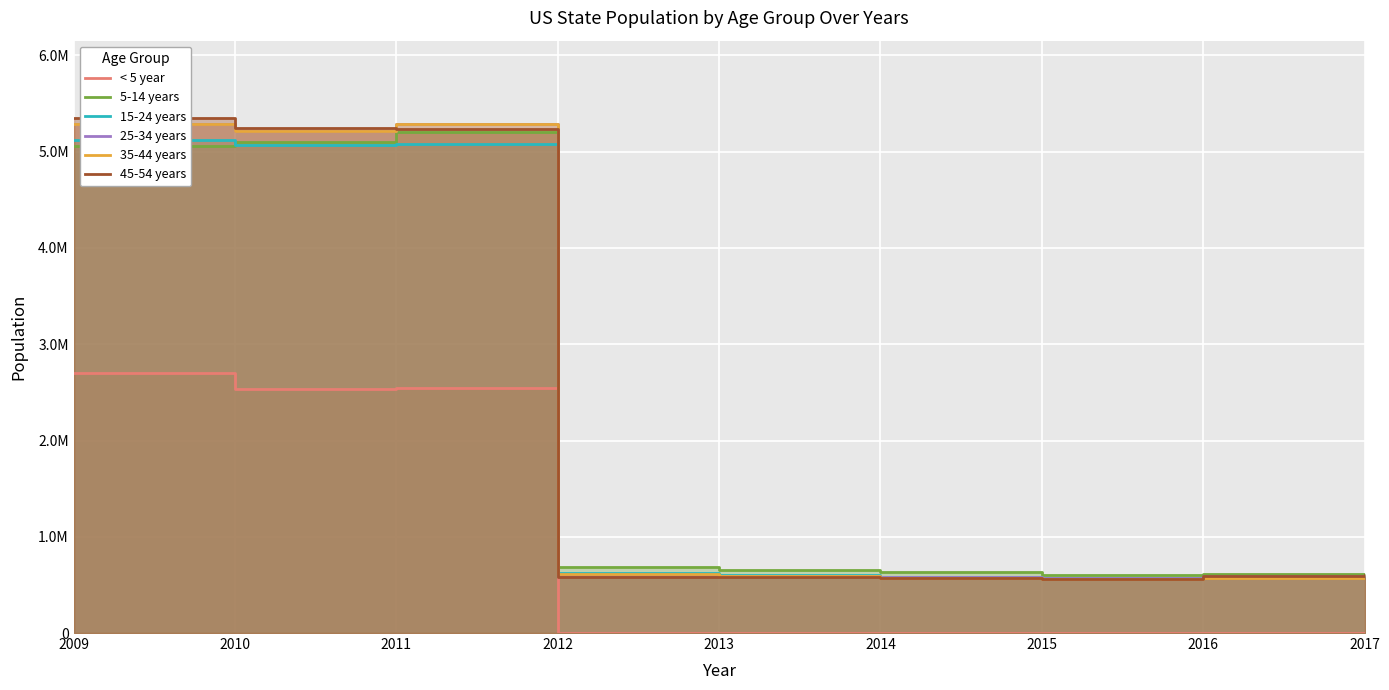

True or false: < 5 year and 45-54 years cross at least once.

False